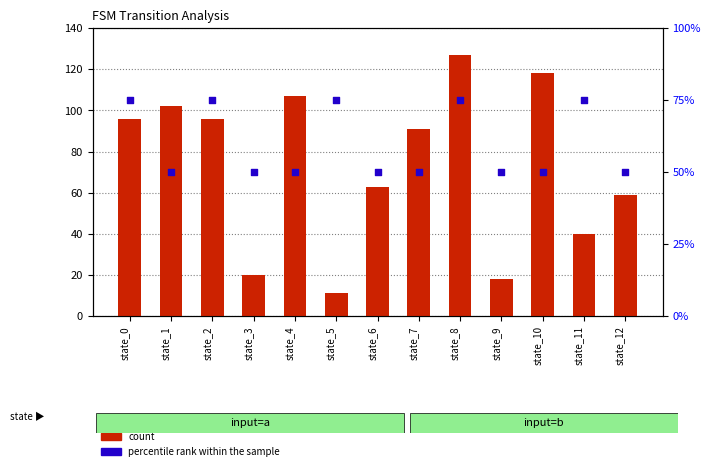

Is the value of percentile rank within the sample at state_12 greater than the value of count at state_6?

No